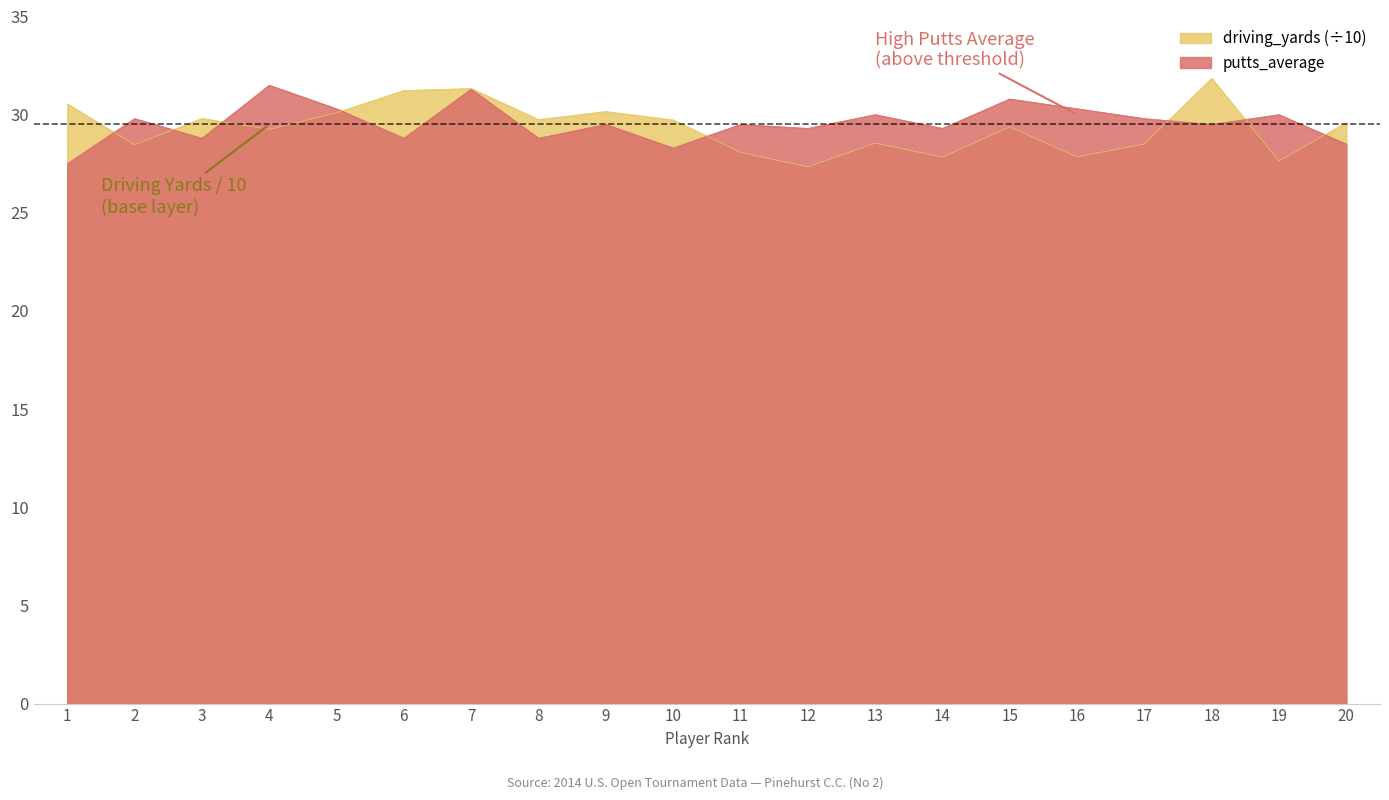

At which label does putts_average reach its peak?

4